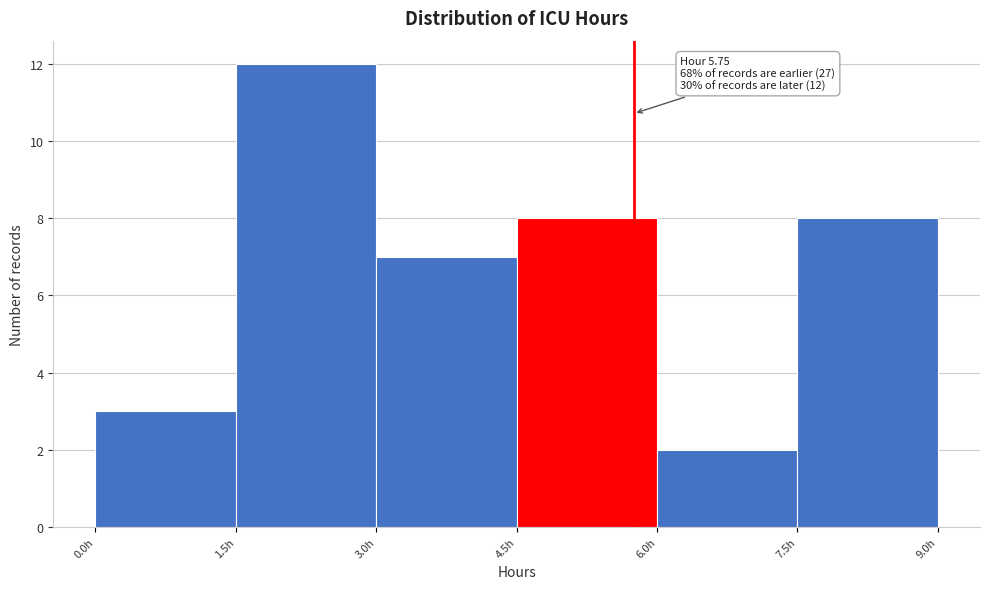

Over which range of the x-axis is the bar tallest?

1.5 to 3.0